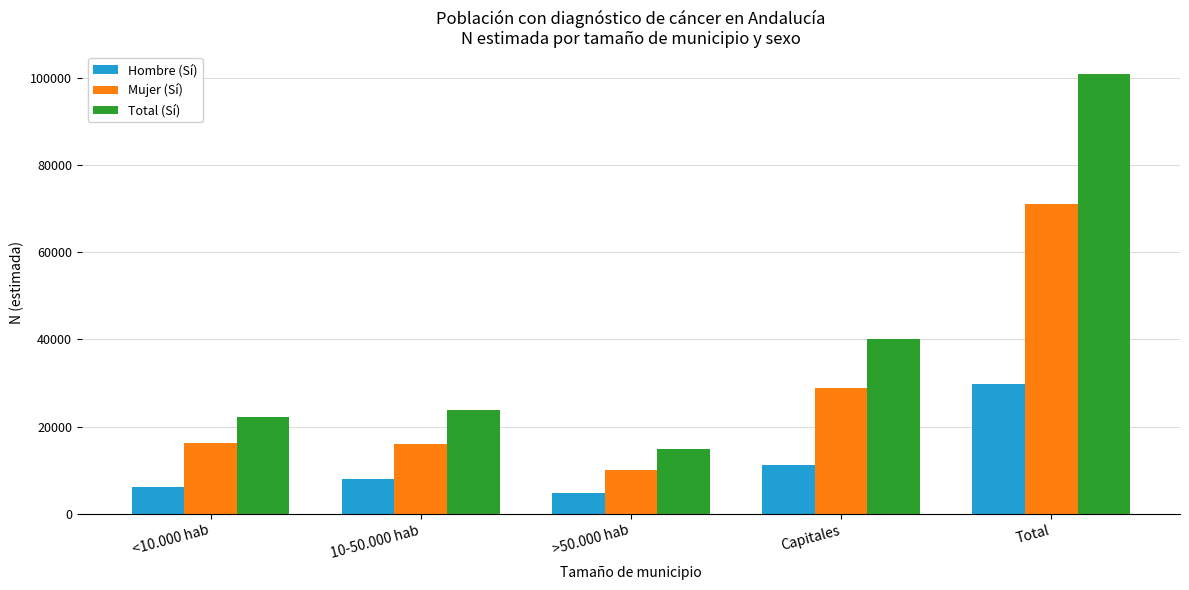

What is the label of the 4th bar from the left?

Capitales